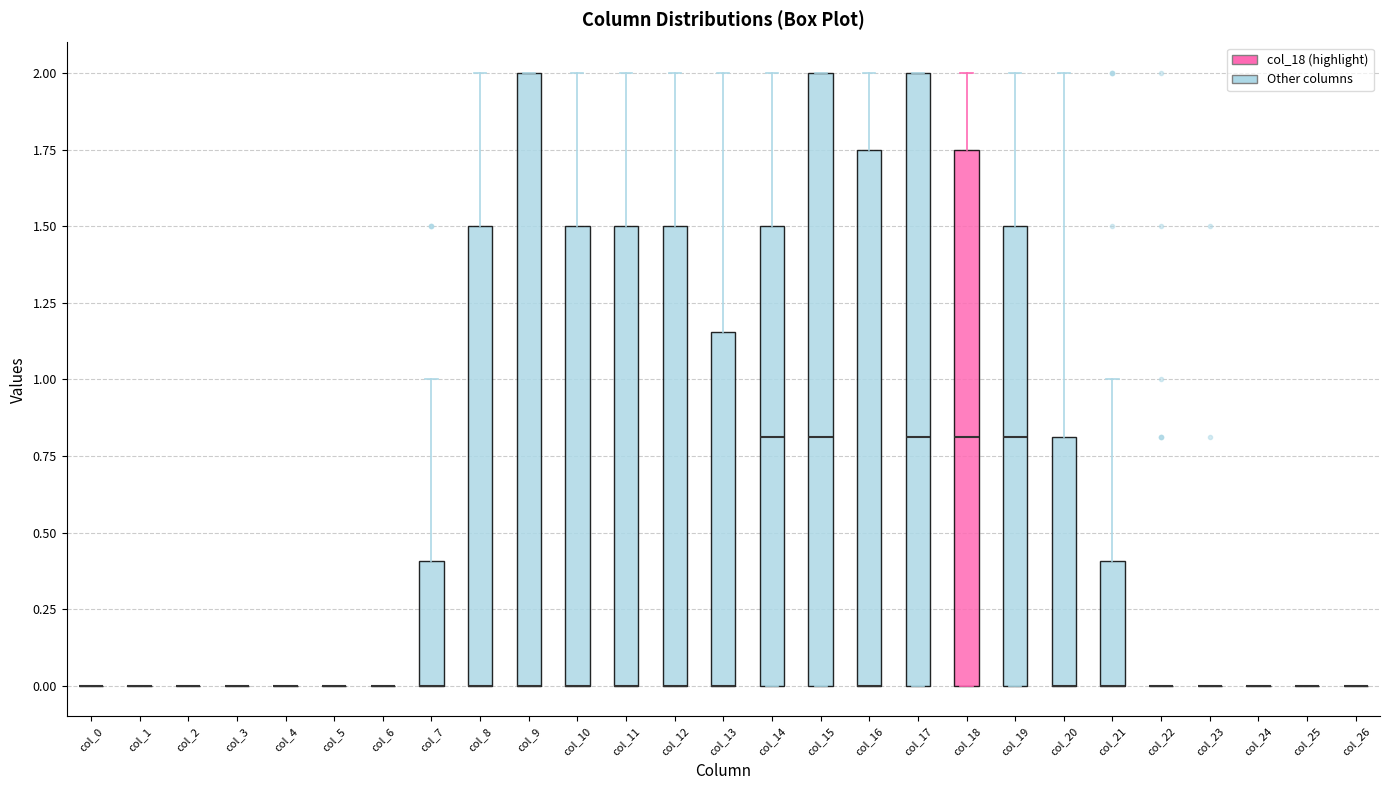

Reading left to right, read every box against the y-axis: the position of its median line, the range the box covers, and the ends of its whiskers. The values are not printed on the chart, so give them approximately, as read against the axis.

col_0: box collapsed to a line at 0.00, whiskers 0.00 to 0.00
col_1: box collapsed to a line at 0.00, whiskers 0.00 to 0.00
col_2: box collapsed to a line at 0.00, whiskers 0.00 to 0.00
col_3: box collapsed to a line at 0.00, whiskers 0.00 to 0.00
col_4: box collapsed to a line at 0.00, whiskers 0.00 to 0.00
col_5: box collapsed to a line at 0.00, whiskers 0.00 to 0.00
col_6: box collapsed to a line at 0.00, whiskers 0.00 to 0.00
col_7: median 0.00 (drawn on the box's lower edge), box 0.00 to 0.40, whiskers 0.00 to 1.00
col_8: median 0.00 (drawn on the box's lower edge), box 0.00 to 1.50, whiskers 0.00 to 2.00
col_9: median 0.00 (drawn on the box's lower edge), box 0.00 to 2.00, whiskers 0.00 to 2.00
col_10: median 0.00 (drawn on the box's lower edge), box 0.00 to 1.50, whiskers 0.00 to 2.00
col_11: median 0.00 (drawn on the box's lower edge), box 0.00 to 1.50, whiskers 0.00 to 2.00
col_12: median 0.00 (drawn on the box's lower edge), box 0.00 to 1.50, whiskers 0.00 to 2.00
col_13: median 0.00 (drawn on the box's lower edge), box 0.00 to 1.15, whiskers 0.00 to 2.00
col_14: median 0.80, box 0.00 to 1.50, whiskers 0.00 to 2.00
col_15: median 0.80, box 0.00 to 2.00, whiskers 0.00 to 2.00
col_16: median 0.00 (drawn on the box's lower edge), box 0.00 to 1.75, whiskers 0.00 to 2.00
col_17: median 0.80, box 0.00 to 2.00, whiskers 0.00 to 2.00
col_18: median 0.80, box 0.00 to 1.75, whiskers 0.00 to 2.00
col_19: median 0.80, box 0.00 to 1.50, whiskers 0.00 to 2.00
col_20: median 0.00 (drawn on the box's lower edge), box 0.00 to 0.80, whiskers 0.00 to 2.00
col_21: median 0.00 (drawn on the box's lower edge), box 0.00 to 0.40, whiskers 0.00 to 1.00
col_22: box collapsed to a line at 0.00, whiskers 0.00 to 0.00
col_23: box collapsed to a line at 0.00, whiskers 0.00 to 0.00
col_24: box collapsed to a line at 0.00, whiskers 0.00 to 0.00
col_25: box collapsed to a line at 0.00, whiskers 0.00 to 0.00
col_26: box collapsed to a line at 0.00, whiskers 0.00 to 0.00